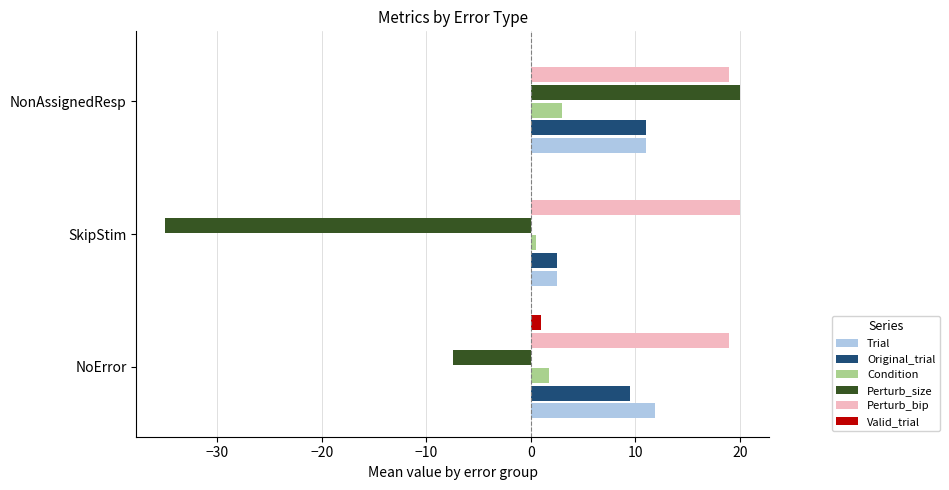

How many distinct data groups are displayed?

6